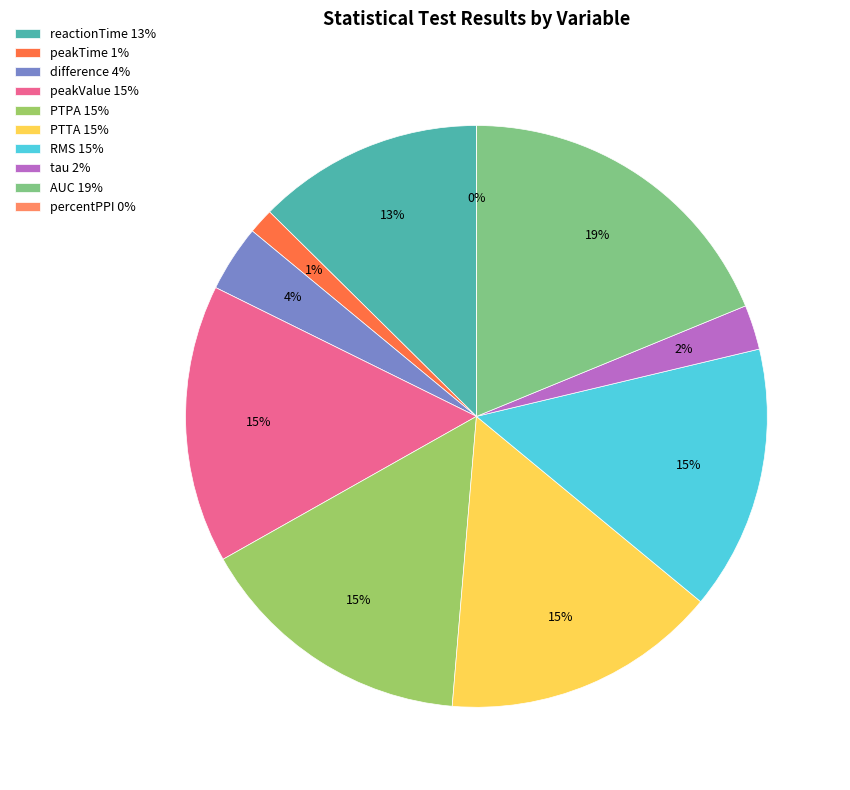

Between difference and peakValue, which is larger?

peakValue